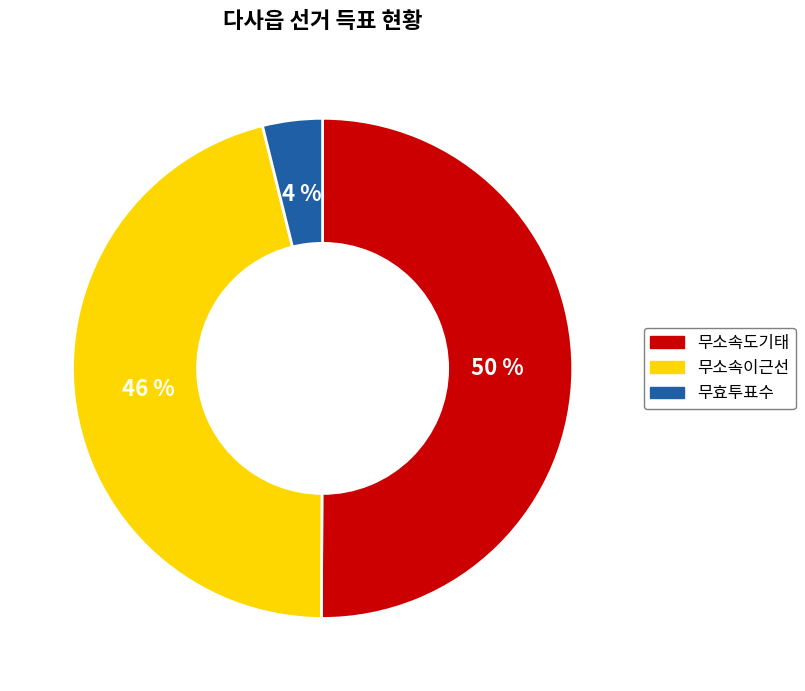

How many slices are in this pie chart?

3